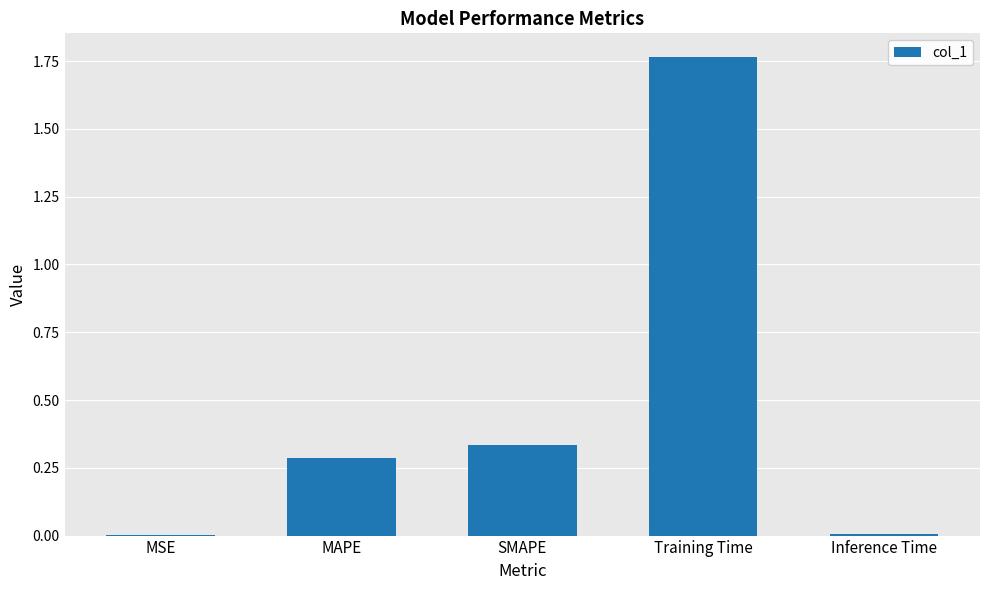

What is the sum of all values?

2.4